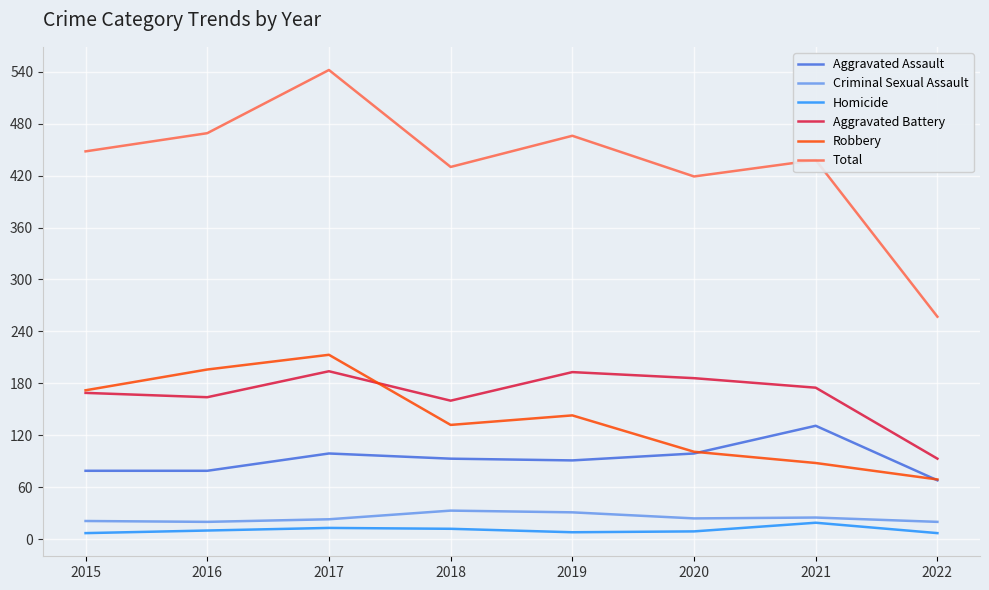

True or false: Aggravated Battery has a value of 250 at 2015.

False